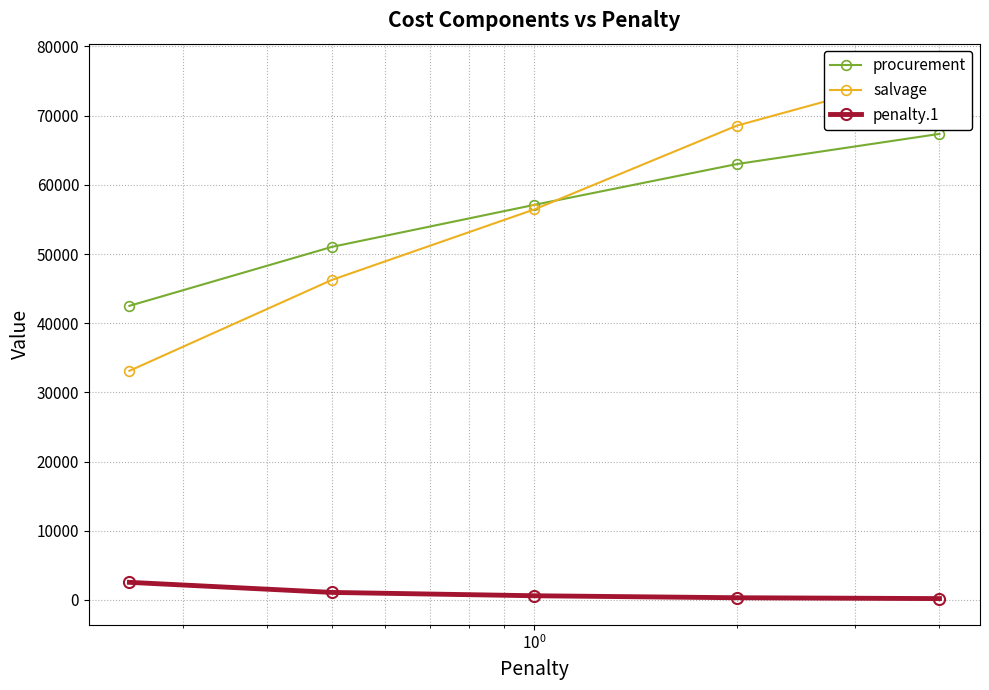

The salvage series shows 94474.1 at $\mathdefault{10^{0}}$. True or false?

False